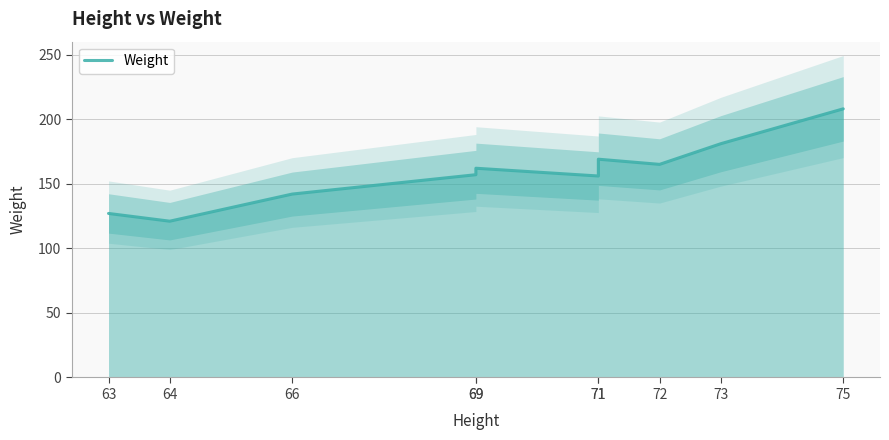

What is the change in value from 63 to 75?

+81